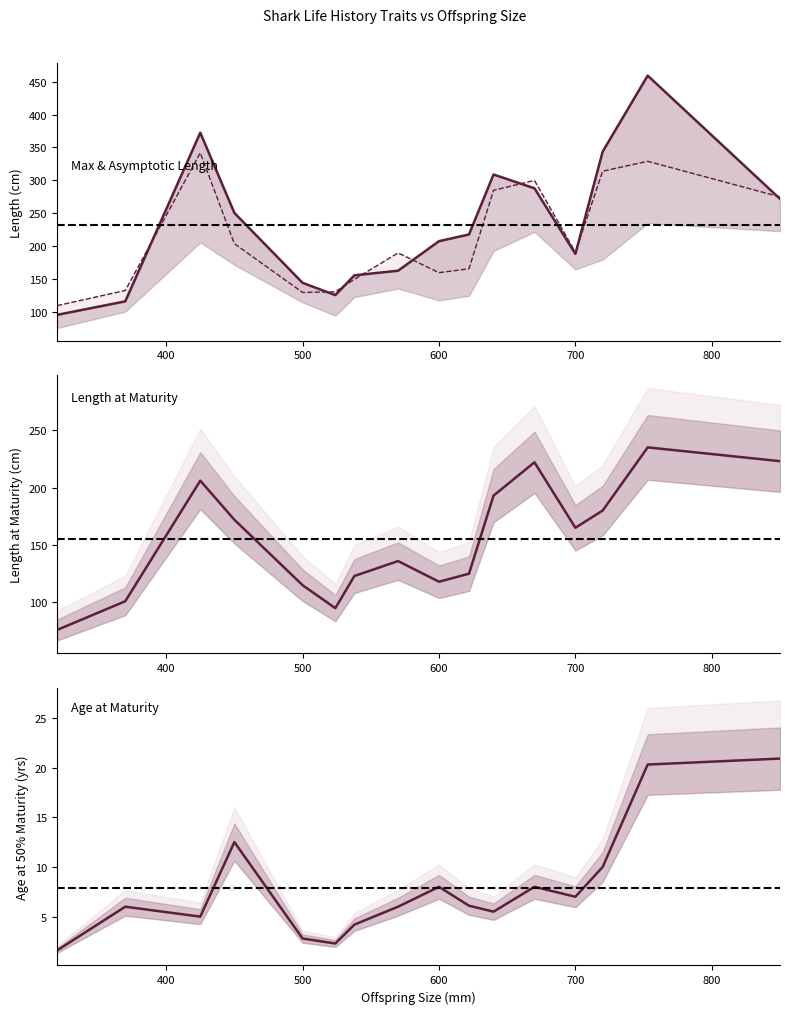

How many data points in age_50_maturity are above 6?

8